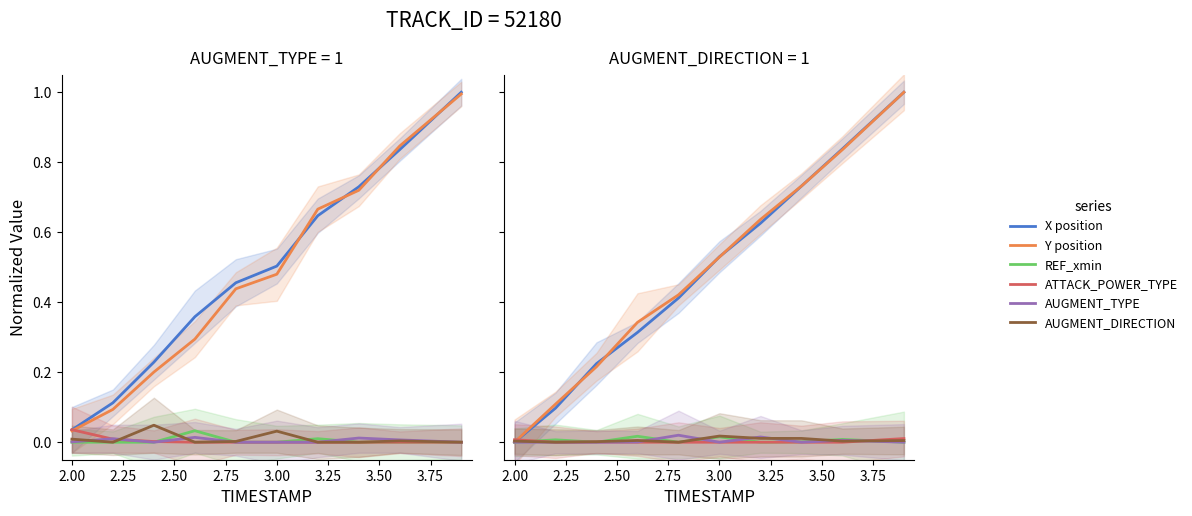

Reading left to right, extract all data points from this chart.

X position: 0.0	0.1	0.2	0.3	0.4	0.5	0.6	0.7	0.8	1.0
Y position: 0.0	0.1	0.2	0.3	0.4	0.5	0.6	0.7	0.8	1.0
REF_xmin: 0.0	0.0	0.0	0.0	0.0	0.0	0.0	0.0	0.0	0.0
ATTACK_POWER_TYPE: 0.0	0.0	0.0	0.0	0.0	0.0	0.0	0.0	0.0	0.0
AUGMENT_TYPE: 0.0	0.0	0.0	0.0	0.0	0.0	0.0	0.0	0.0	0.0
AUGMENT_DIRECTION: 0.0	0.0	0.0	0.0	0.0	0.0	0.0	0.0	0.0	0.0